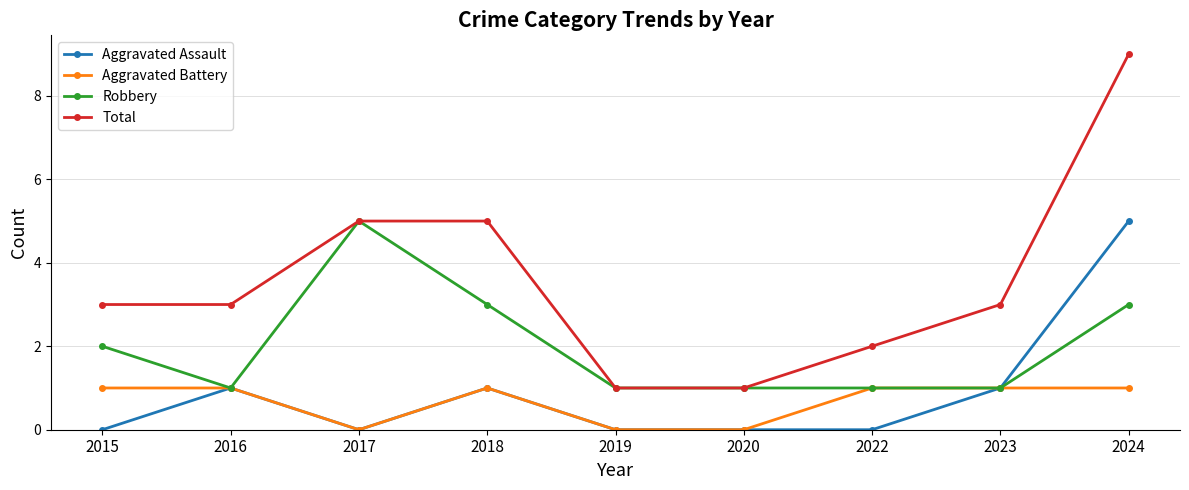

At how many categories does at least one series exceed 7?

1